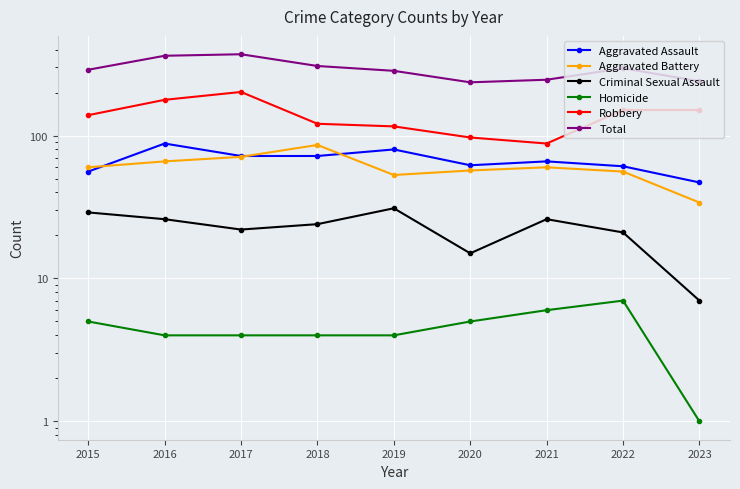

What is the difference between the maximum and minimum values in the Aggravated Assault series?

41